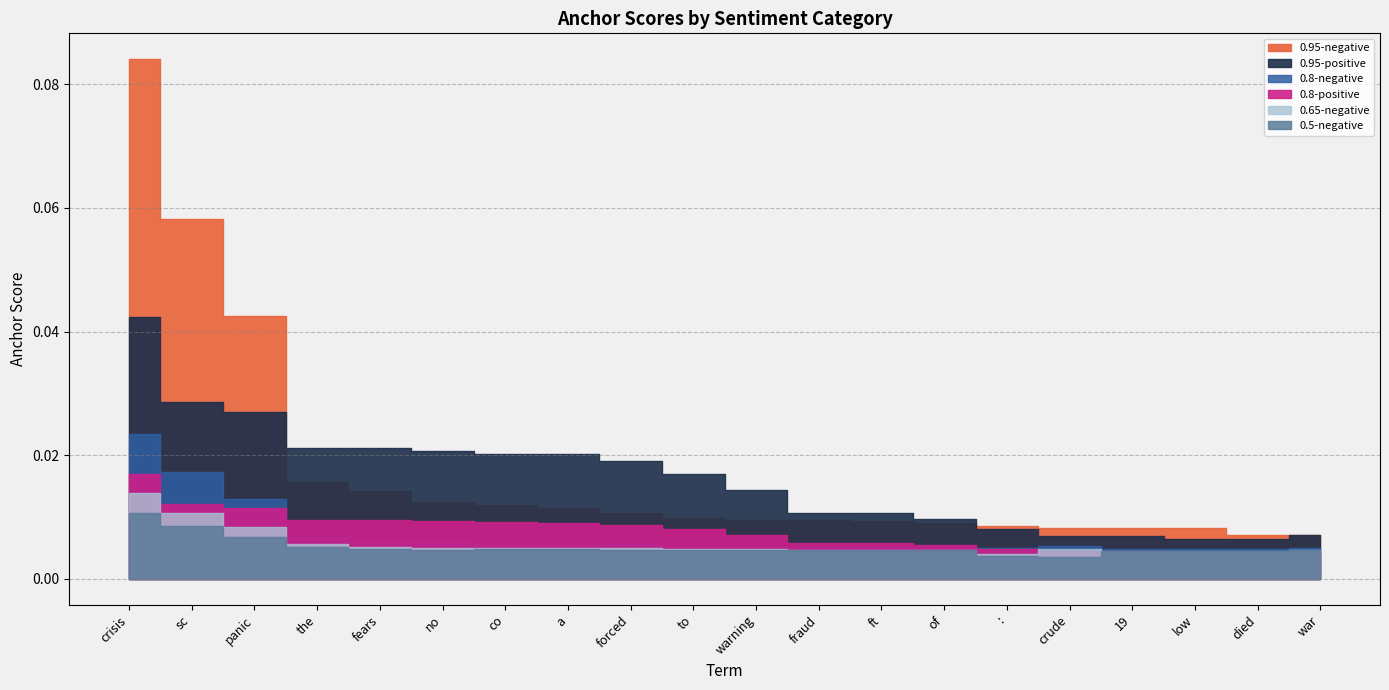

How many lines are shown in the chart?

6